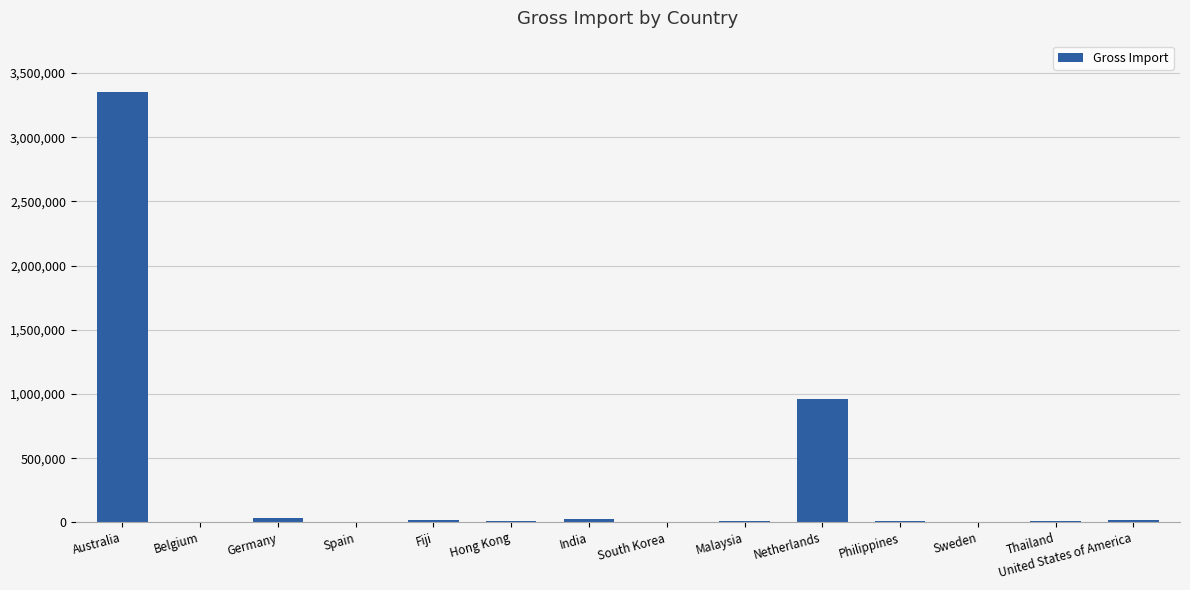

The value at Netherlands is 592545. True or false?

False